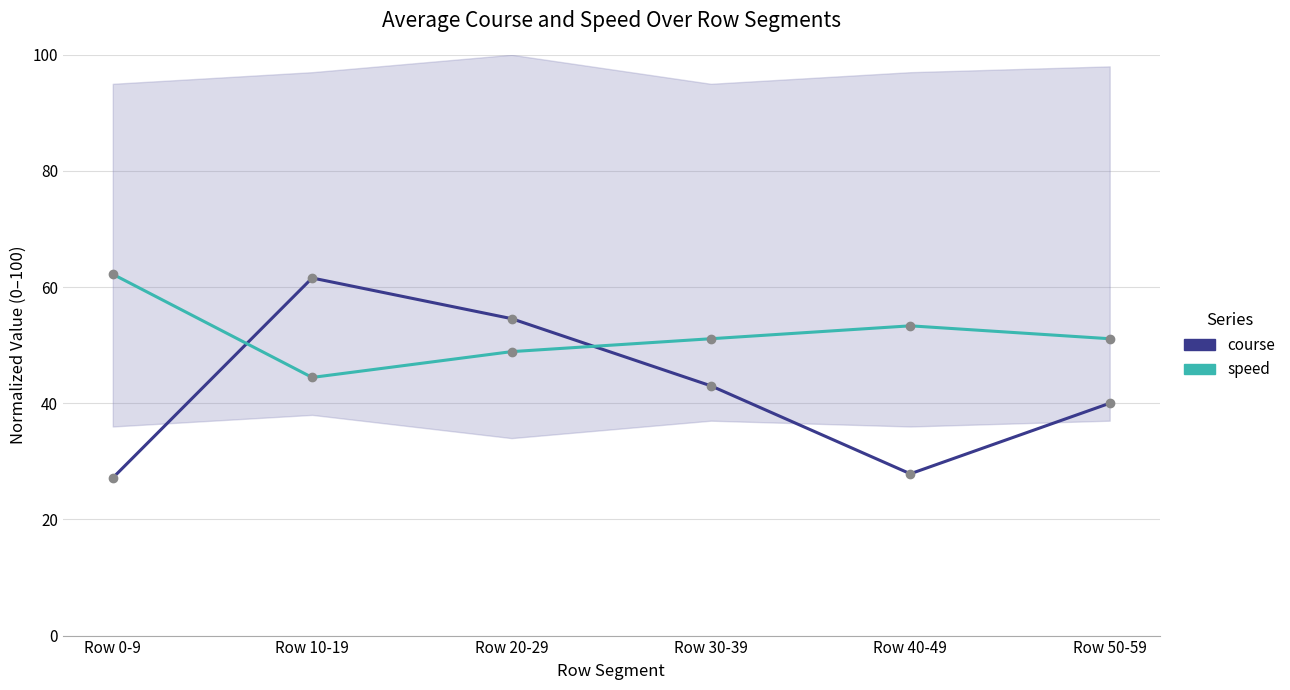

What is the total value across all series at Row 0-9?

89.4